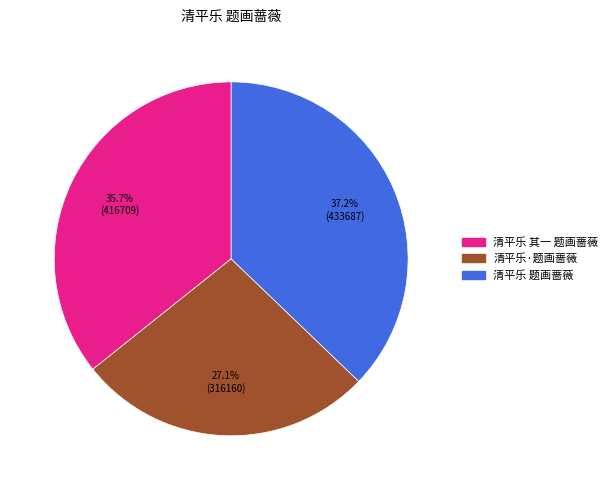

To the nearest percent, what is the difference between the 清平乐 其一 题画蔷薇 and 清平乐·题画蔷薇 slice percentages?

9%